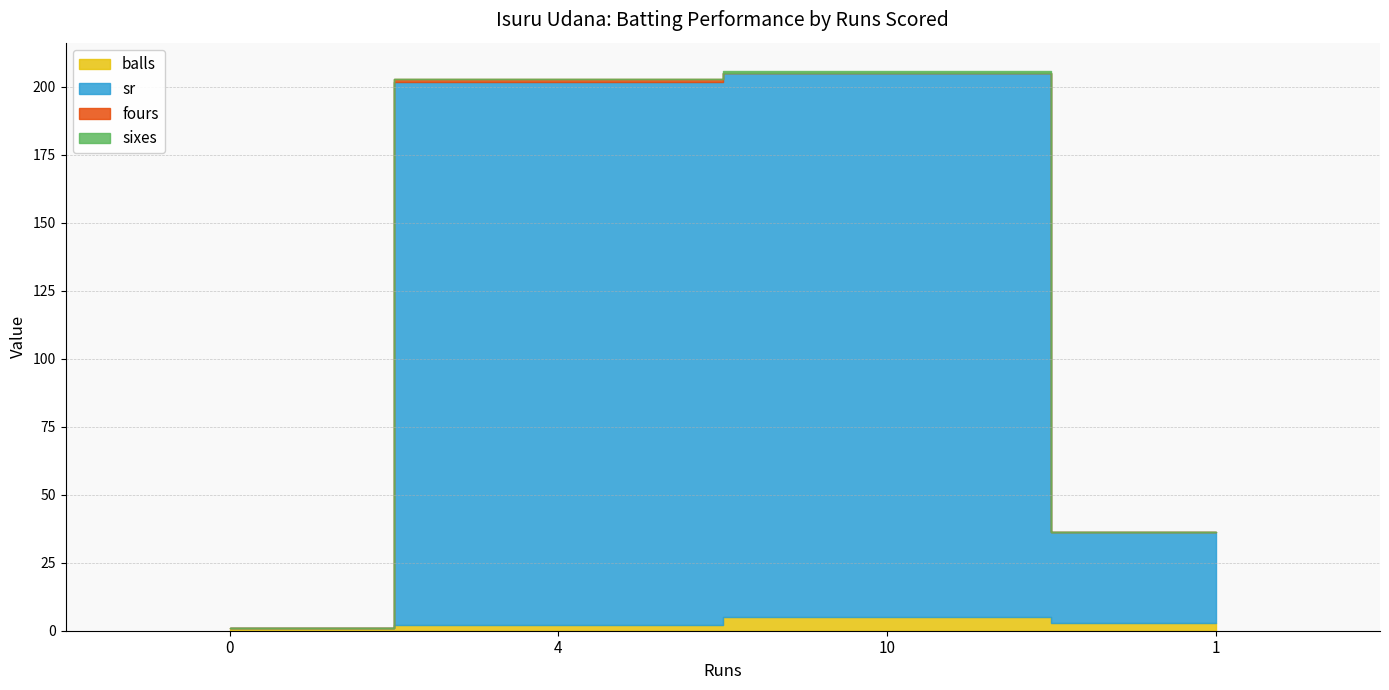

Rank the series by their maximum value, from lowest to highest.

fours, sixes, balls, sr